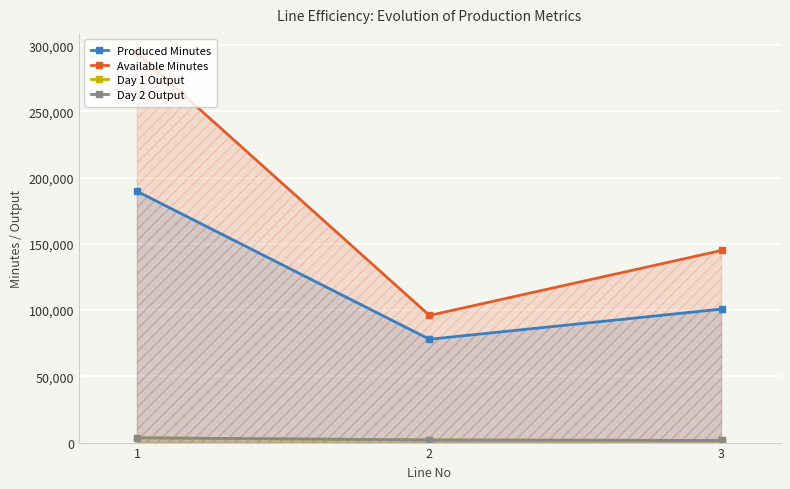

The value of Produced Minutes at 1 is 189600. True or false?

True